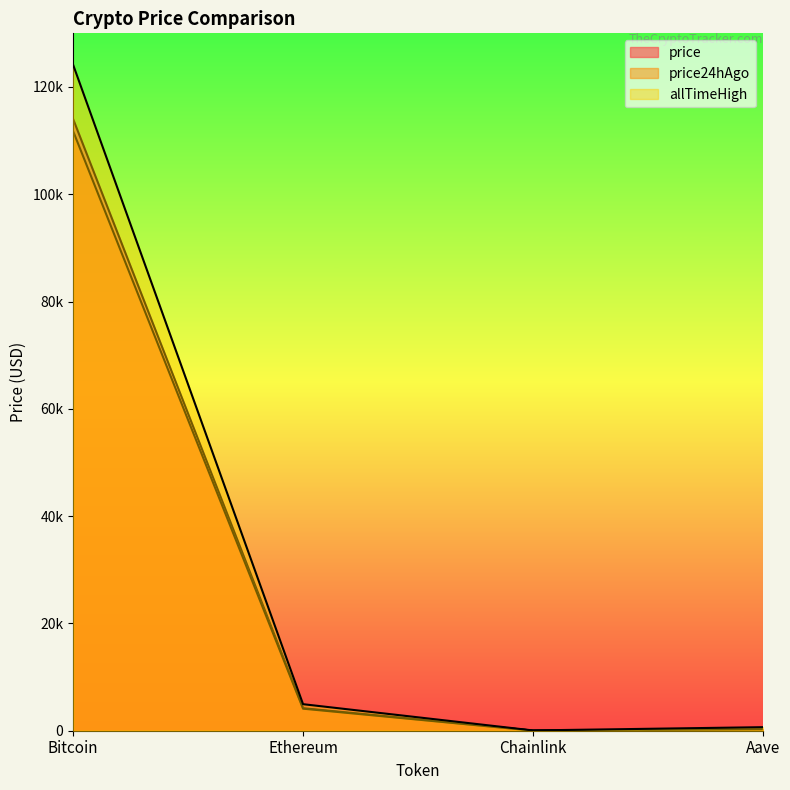

Between Aave and Bitcoin, which is larger?

Bitcoin